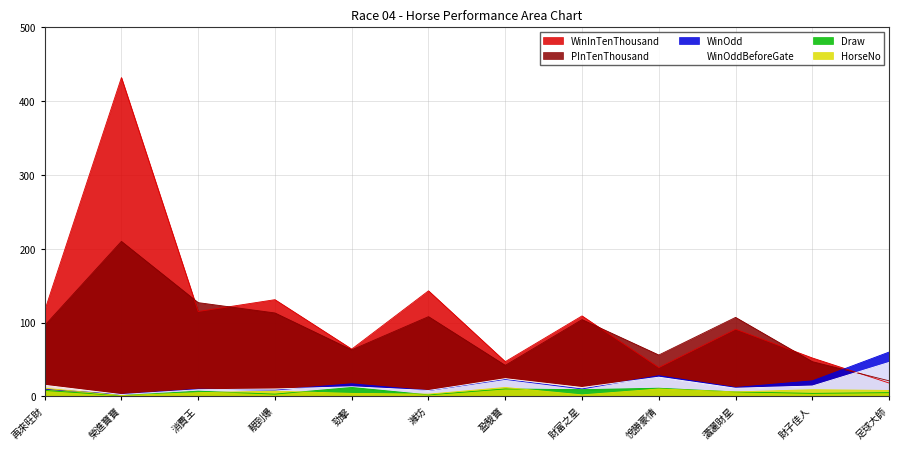

Which label corresponds to the smallest value in the chart?

榮進寶寶